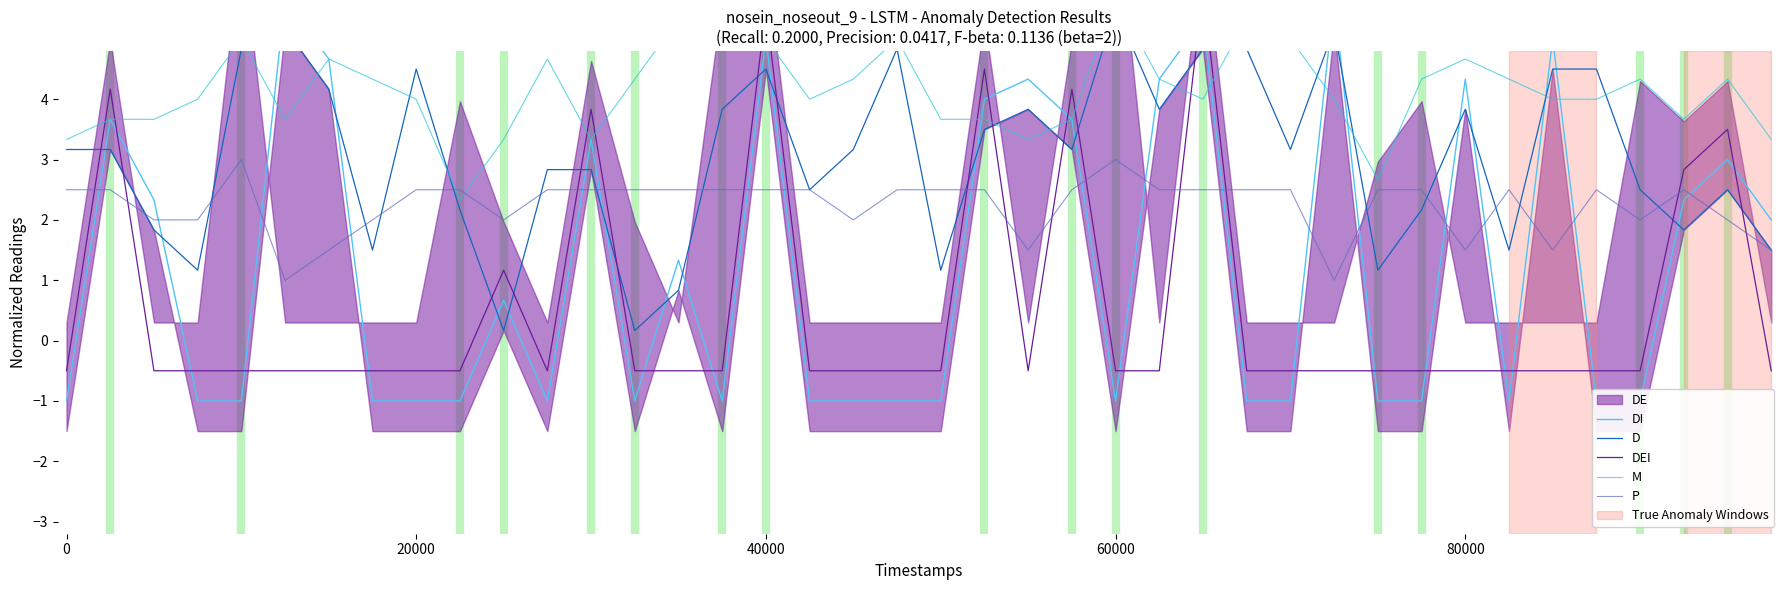

The value of P at 0 is 2.5. True or false?

True